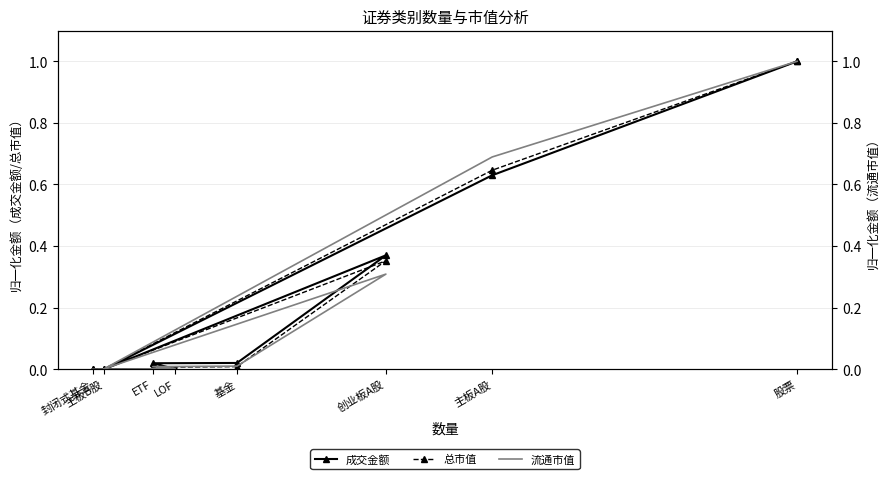

What is the label of the 4th point from the left?

创业板A股